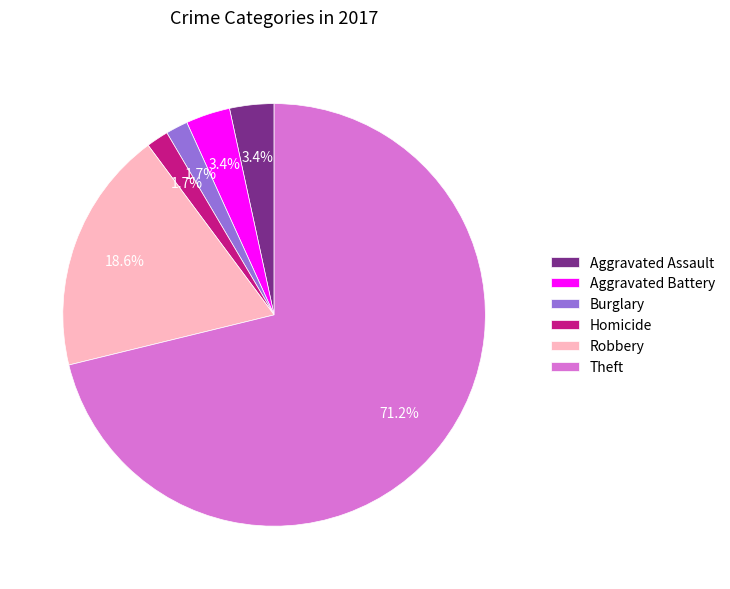

Between Homicide and Aggravated Battery, which is larger?

Aggravated Battery